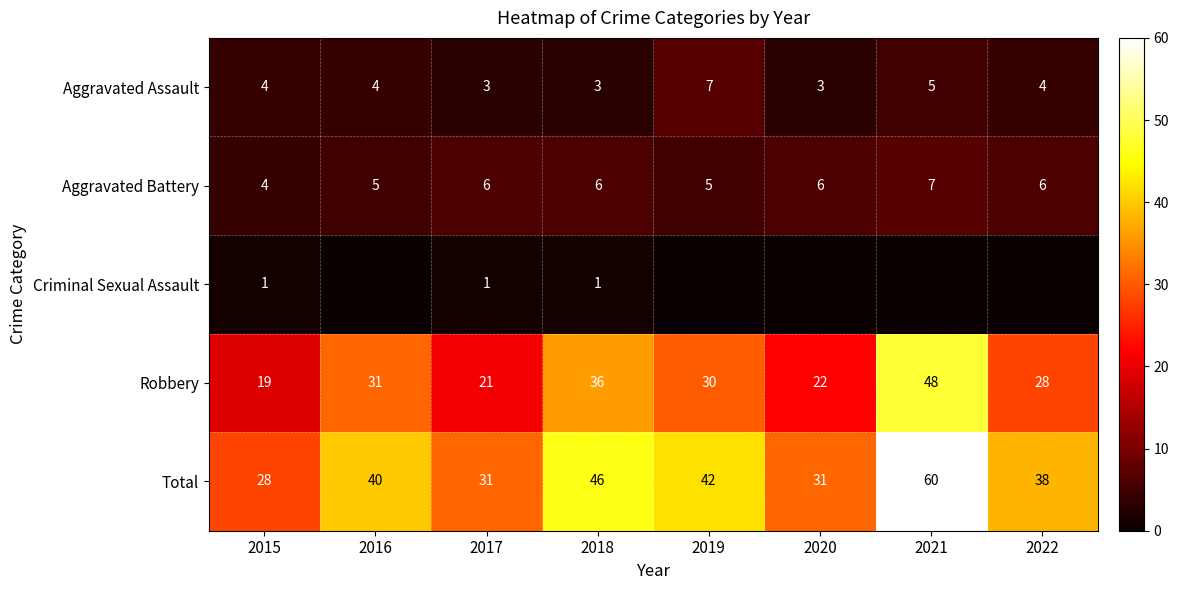

What is the highest value of the Aggravated Battery series?

7